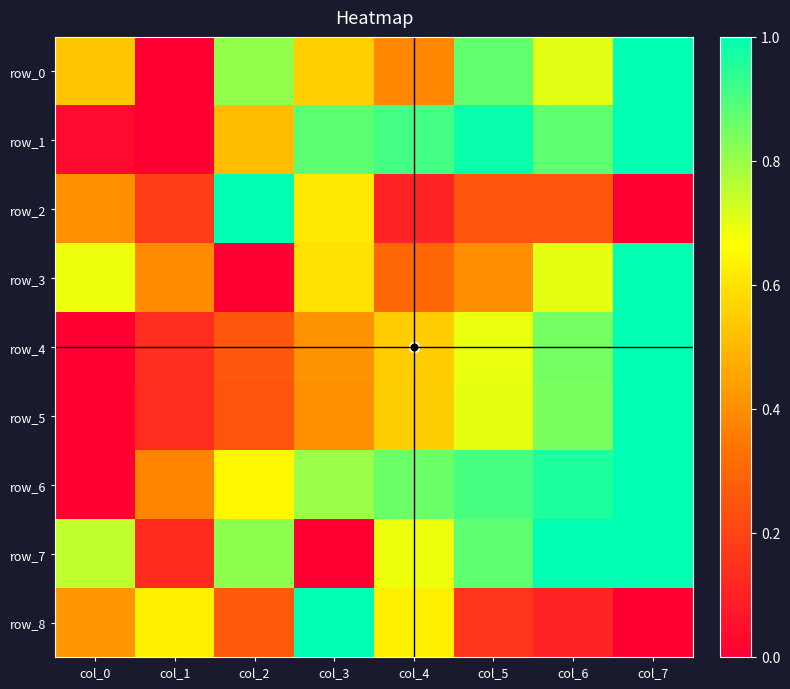

What is the difference between the highest and lowest values at col_3?

1.0